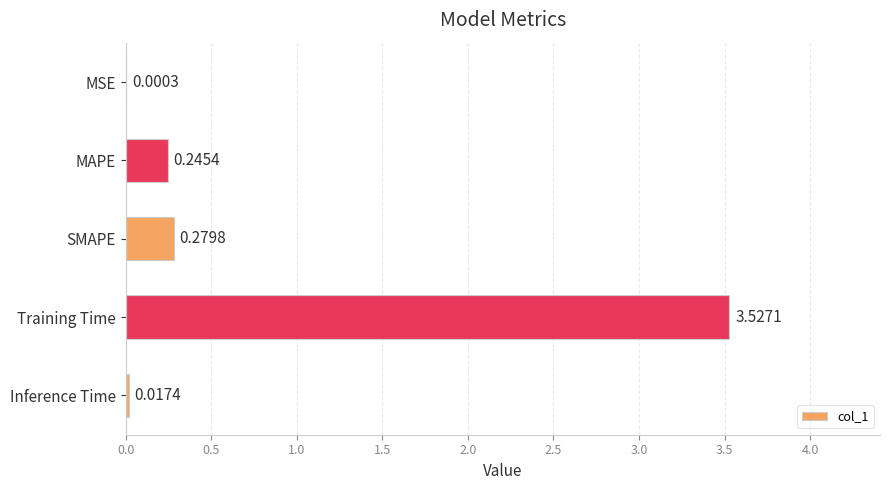

How many categories are shown in the chart?

5